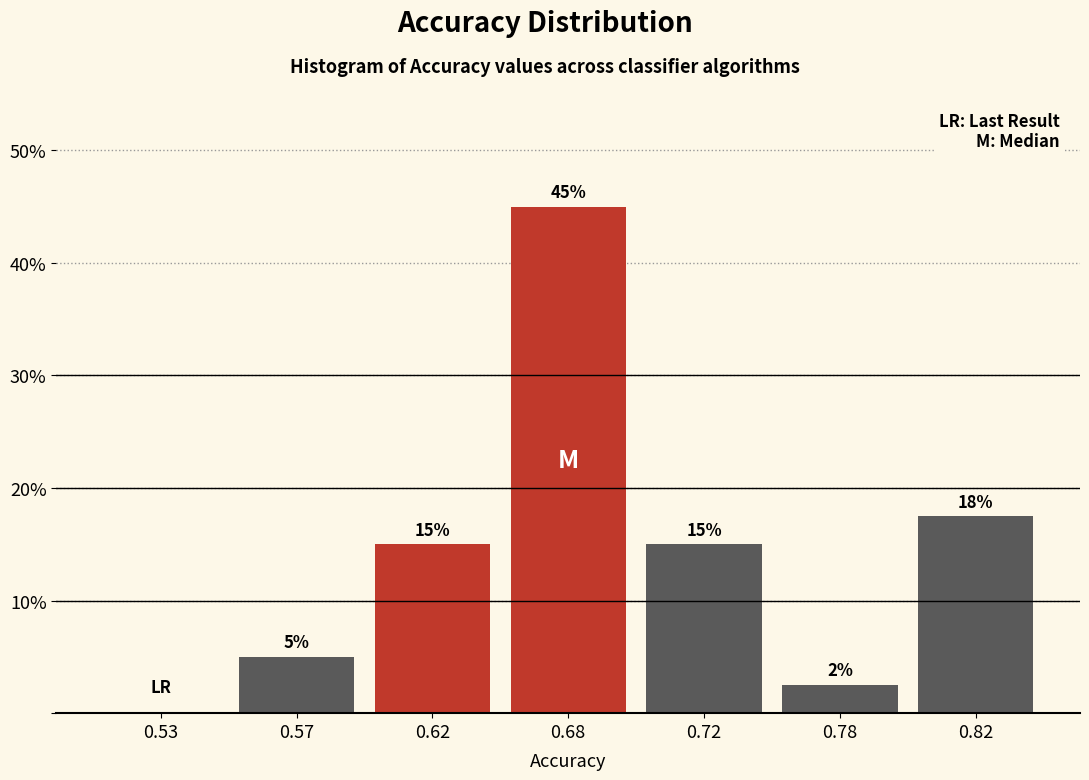

What value does the data have at 0.82?

17.5